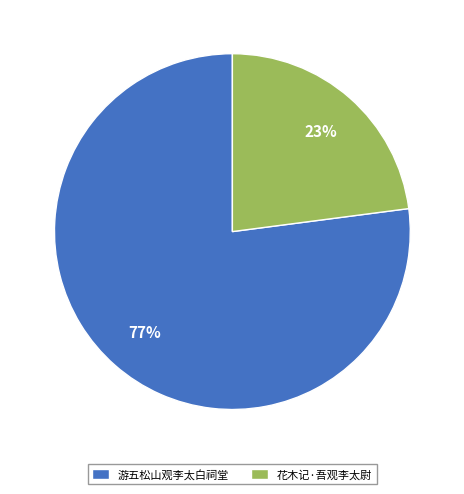

Is the sum of 游五松山观李太白祠堂 and 花木记·吾观李太尉 greater than half?

Yes